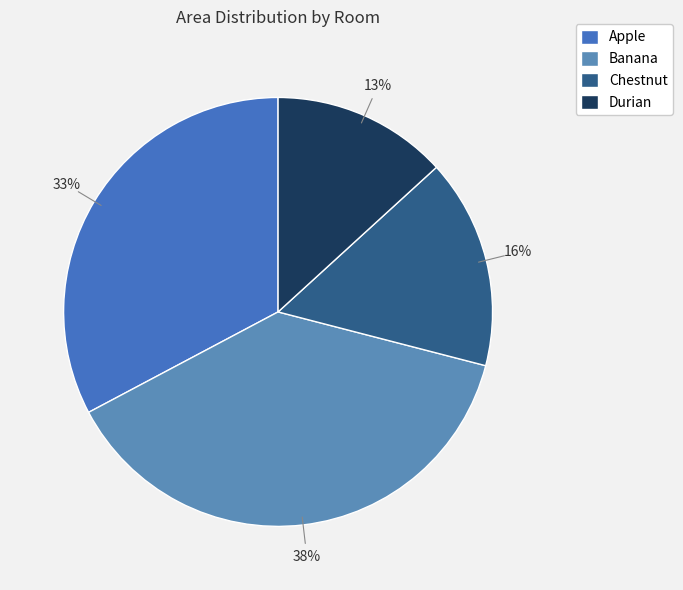

To the nearest percent, what is the average slice percentage?

25%